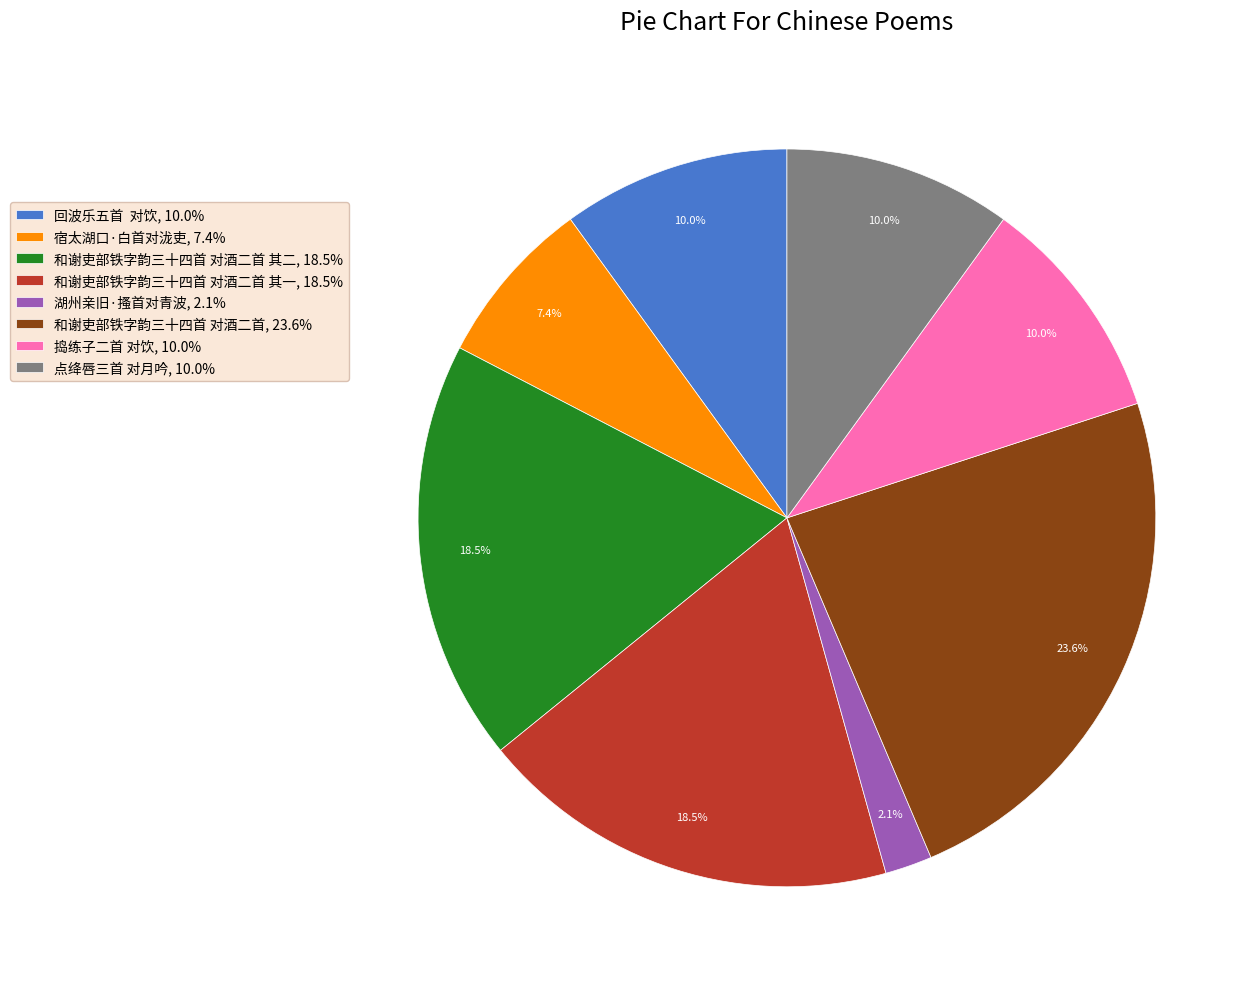

Approximately how many times larger is the value at 和谢吏部铁字韵三十四首 对酒二首 其一, 18.5% compared to 和谢吏部铁字韵三十四首 对酒二首, 23.6%?

0.8